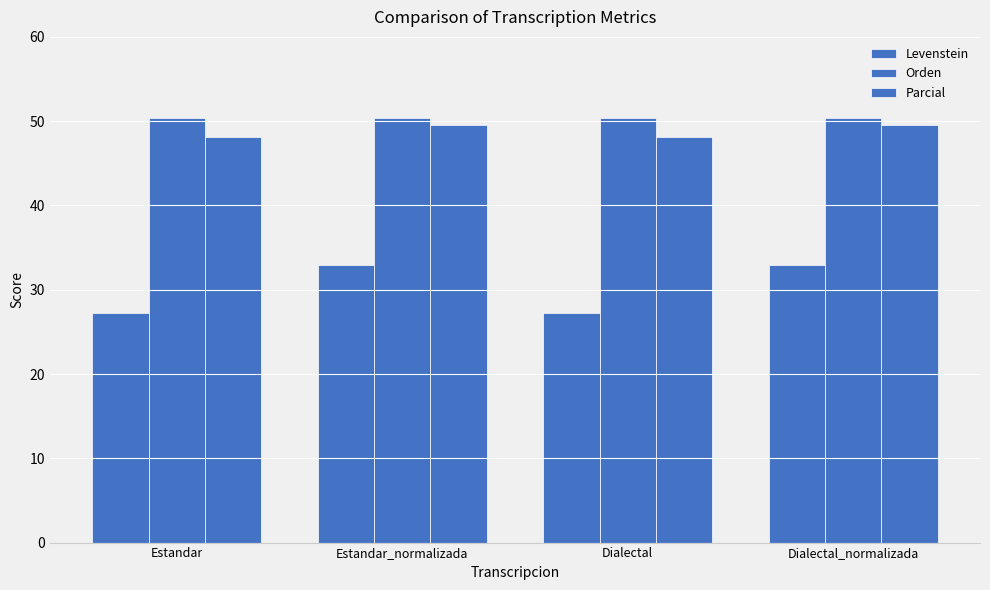

How many values in the Levenstein series are below 32?

2